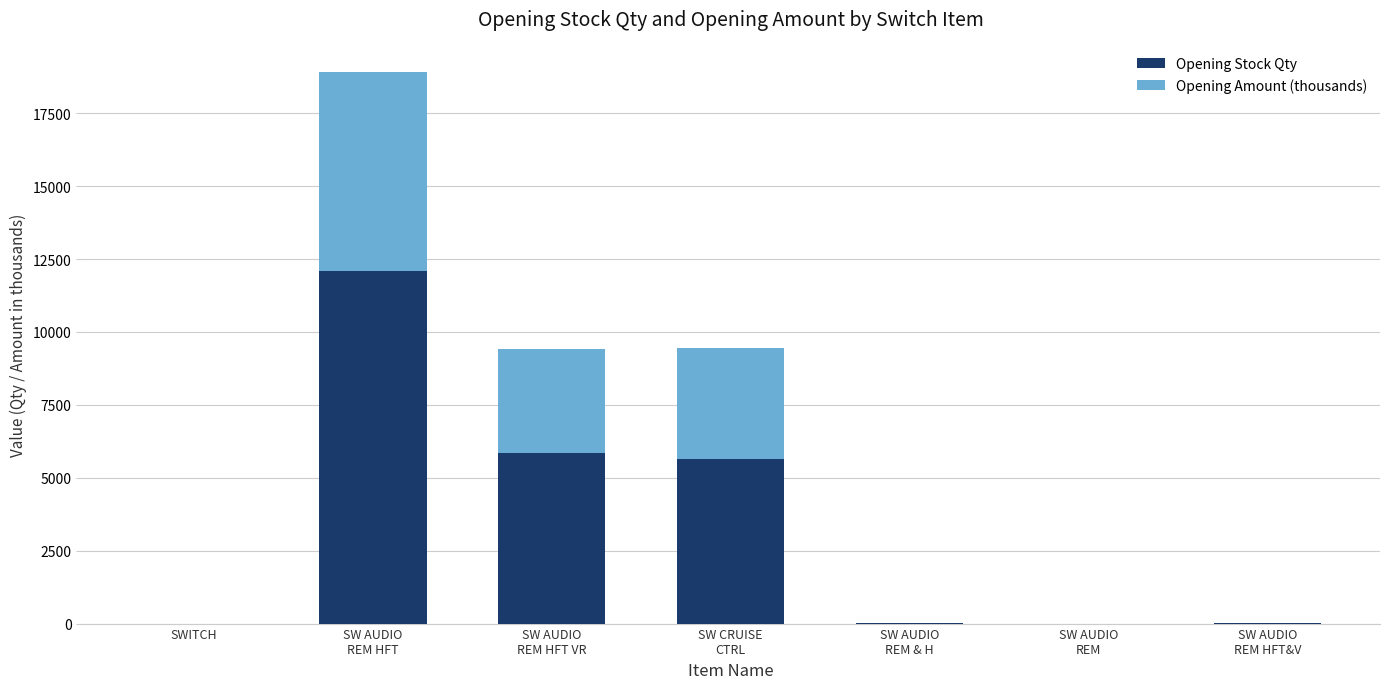

What are all the series names shown in the legend?

Opening Stock Qty, Opening Amount (thousands)